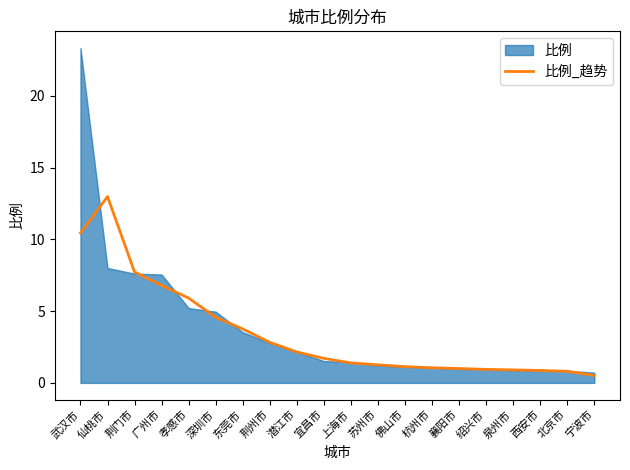

What is the highest value of the 比例_趋势 series?

13.0